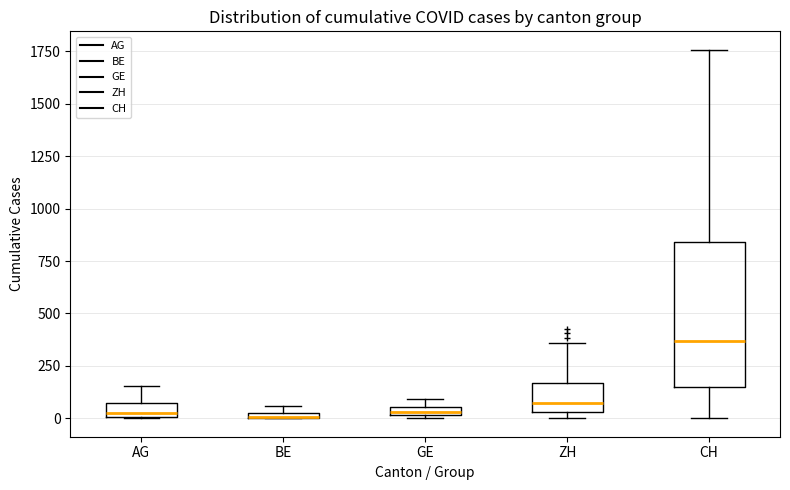

Where is the lower edge of the box for GE on the y-axis? The values are not printed on the chart, so give them approximately, as read against the axis.

0